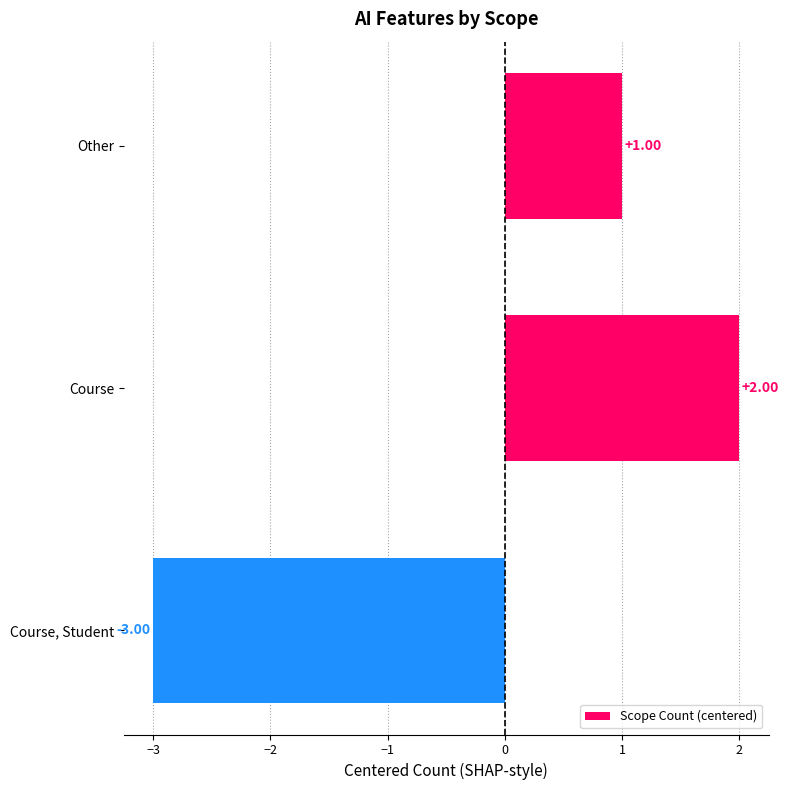

What is the label of the 3rd bar from the bottom?

Other